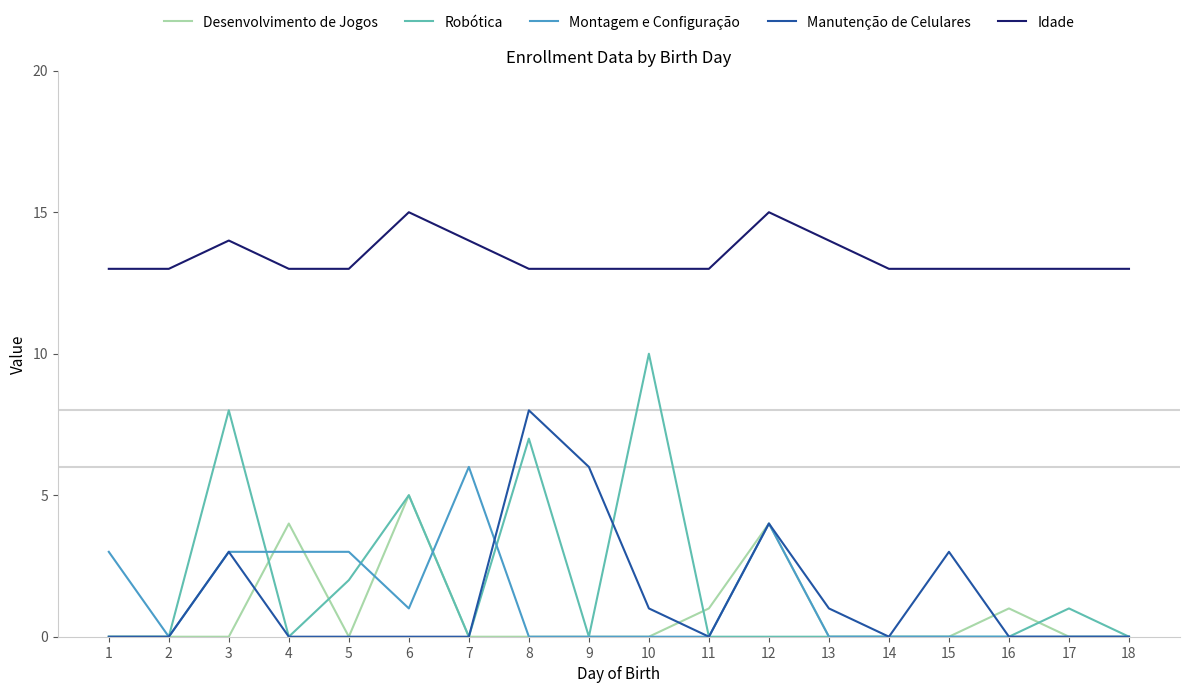

True or false: Robótica and Idade intersect in this chart.

False